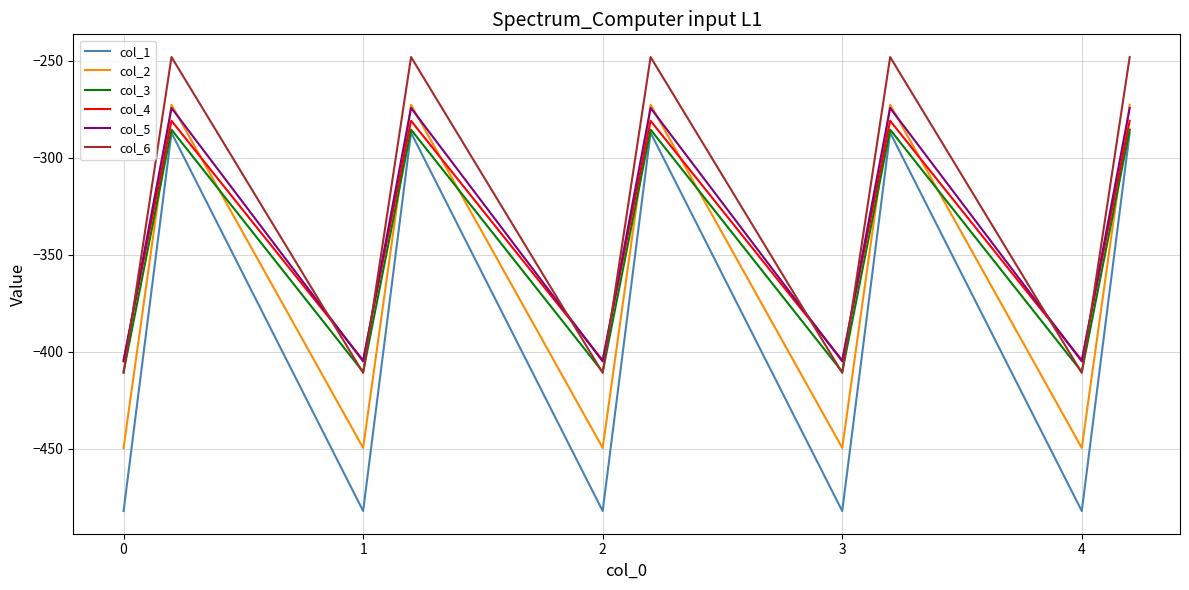

Reading left to right, extract all data points from this chart.

col_1: -482.0	-384.6	-287.1	-482.0	-384.6	-287.1	-482.0	-384.6	-287.1	-482.0	-384.6	-287.1	-482.0	-384.6	-287.1
col_2: -449.5	-361.1	-272.7	-449.5	-361.1	-272.7	-449.5	-361.1	-272.7	-449.5	-361.1	-272.7	-449.5	-361.1	-272.7
col_3: -410.3	-347.9	-285.5	-410.3	-347.9	-285.5	-410.3	-347.9	-285.5	-410.3	-347.9	-285.5	-410.3	-347.9	-285.5
col_4: -404.4	-342.7	-281.0	-404.4	-342.7	-281.0	-404.4	-342.7	-281.0	-404.4	-342.7	-281.0	-404.4	-342.7	-281.0
col_5: -404.9	-339.6	-274.4	-404.9	-339.6	-274.4	-404.9	-339.6	-274.4	-404.9	-339.6	-274.4	-404.9	-339.6	-274.4
col_6: -410.8	-329.5	-248.1	-410.8	-329.5	-248.1	-410.8	-329.5	-248.1	-410.8	-329.5	-248.1	-410.8	-329.5	-248.1